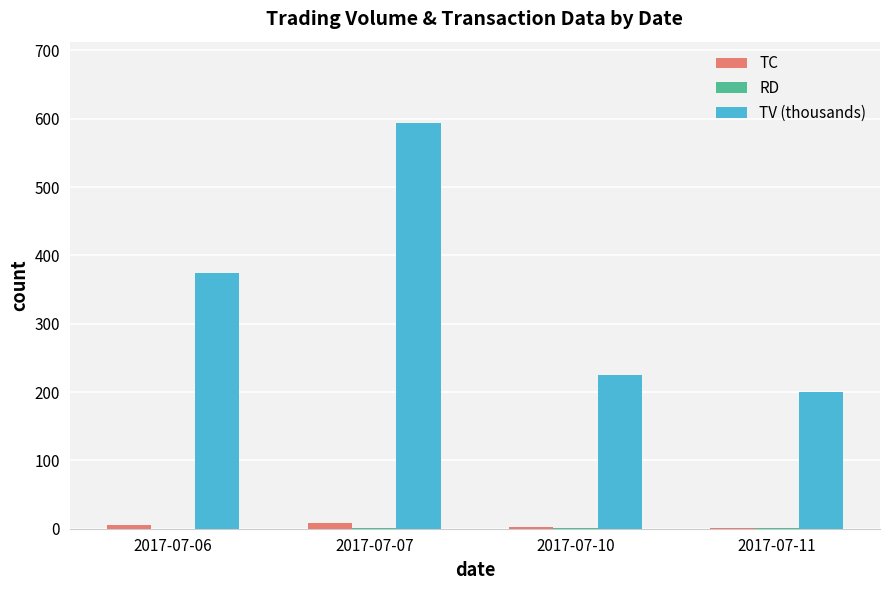

What is the difference between the TV (thousands) values at 2017-07-11 and 2017-07-06?

174